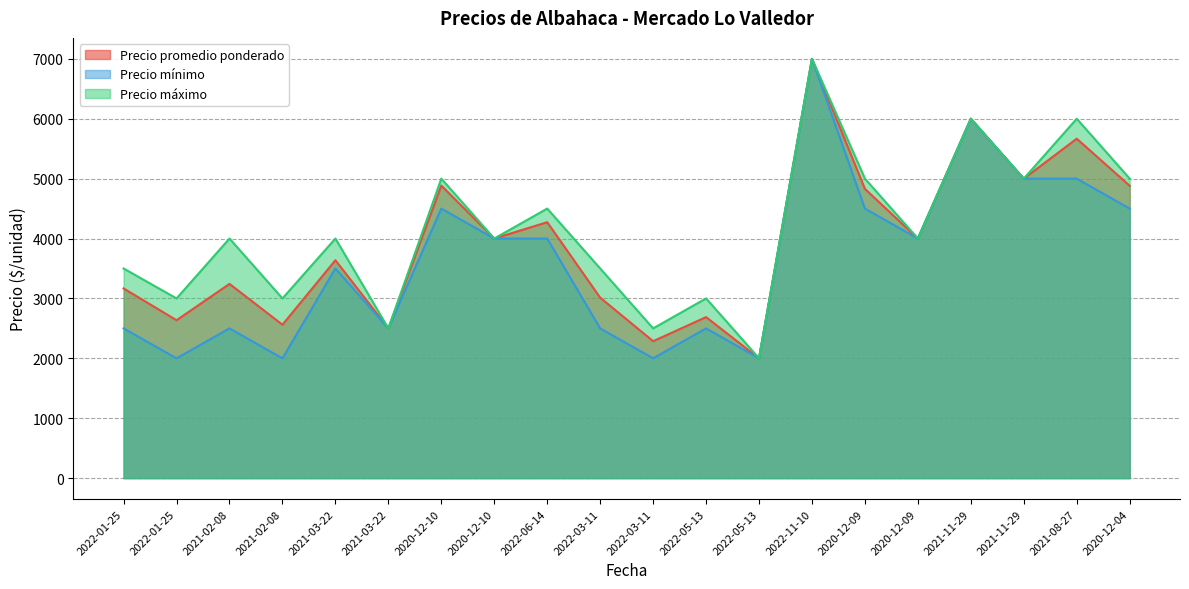

The value of Precio mínimo at 2021-03-22 is 6215. True or false?

False